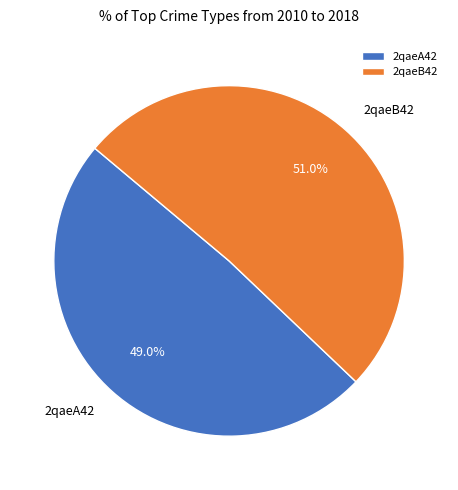

Count the number of slices in the pie.

2